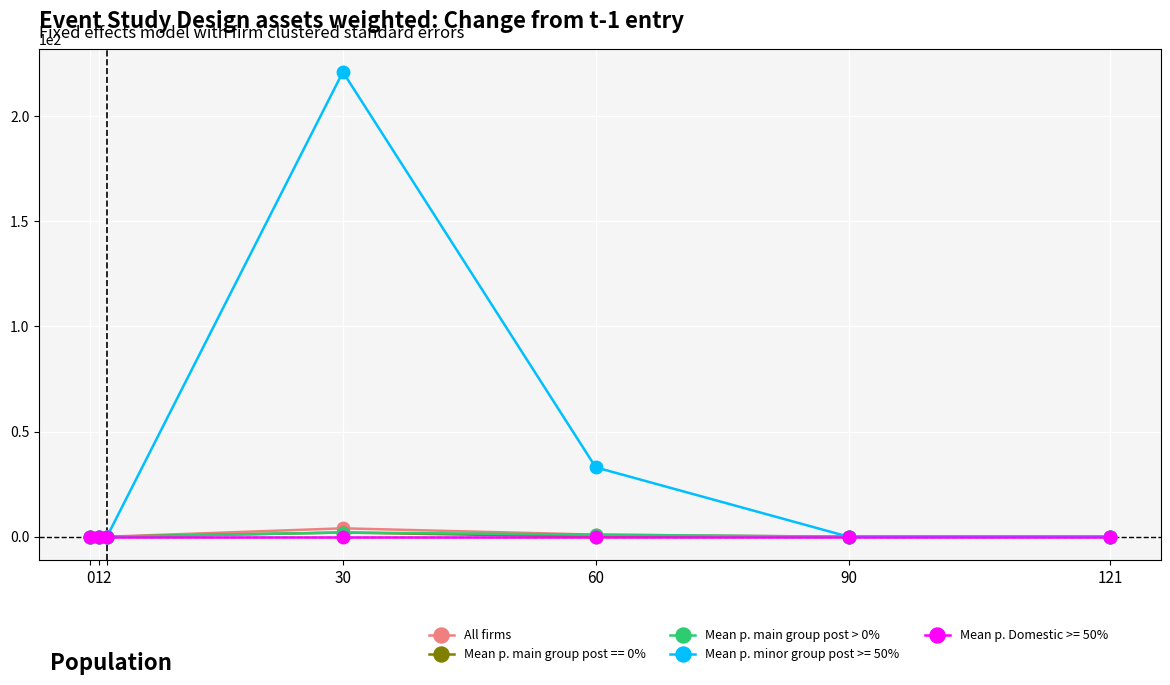

At which label does All firms reach its peak?

30